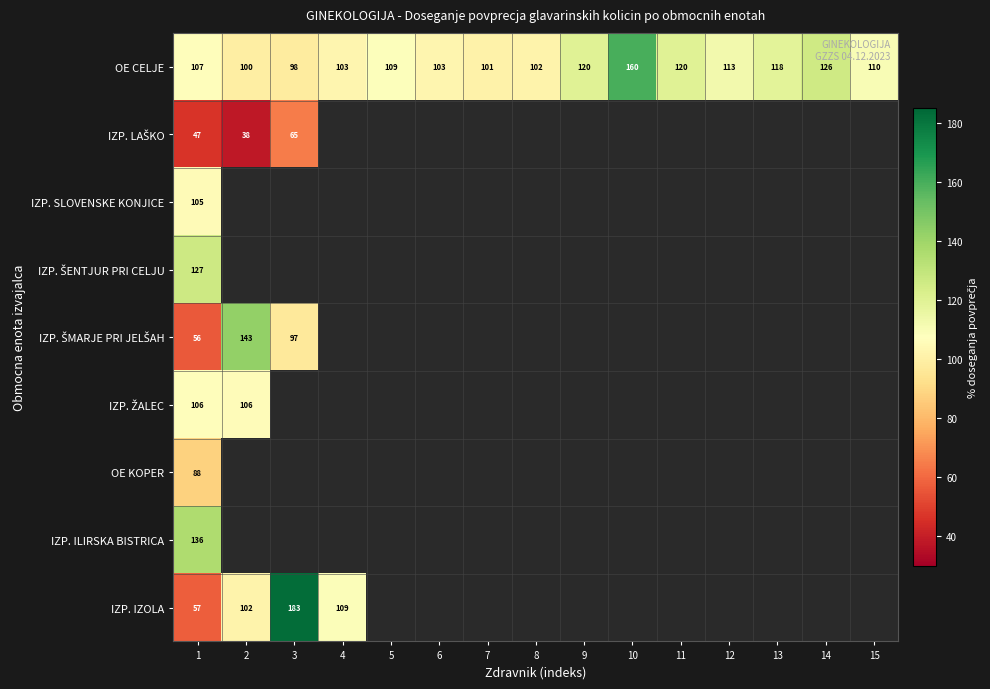

At which category does the chart reach its minimum across all series?

2